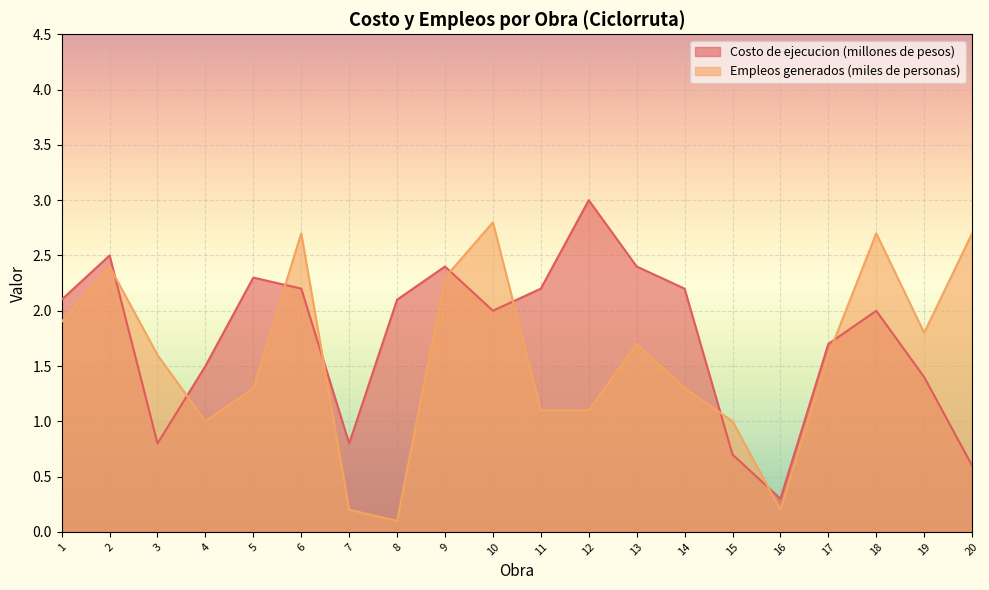

Reading left to right, list all the values displayed in this chart.

Costo de ejecucion (millones de pesos): 2.1	2.5	0.8	1.5	2.3	2.2	0.8	2.1	2.4	2.0	2.2	3.0	2.4	2.2	0.7	0.3	1.7	2.0	1.4	0.6
Empleos generados (miles de personas): 1.9	2.4	1.6	1.0	1.3	2.7	0.2	0.1	2.3	2.8	1.1	1.1	1.7	1.3	1.0	0.2	1.6	2.7	1.8	2.7